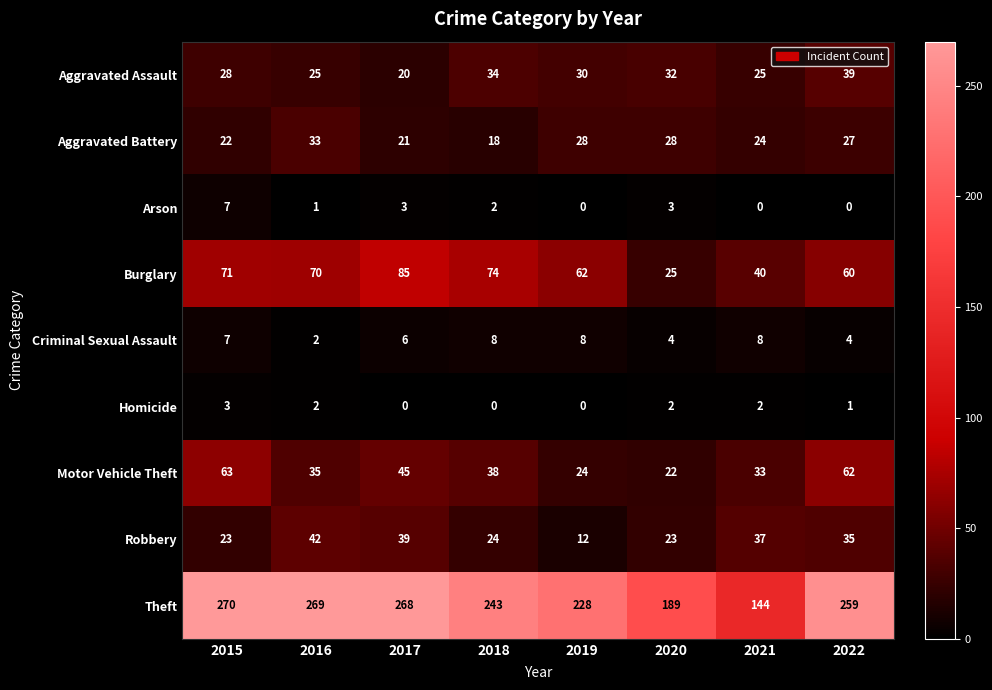

At which category does the chart reach its peak across all series?

2015